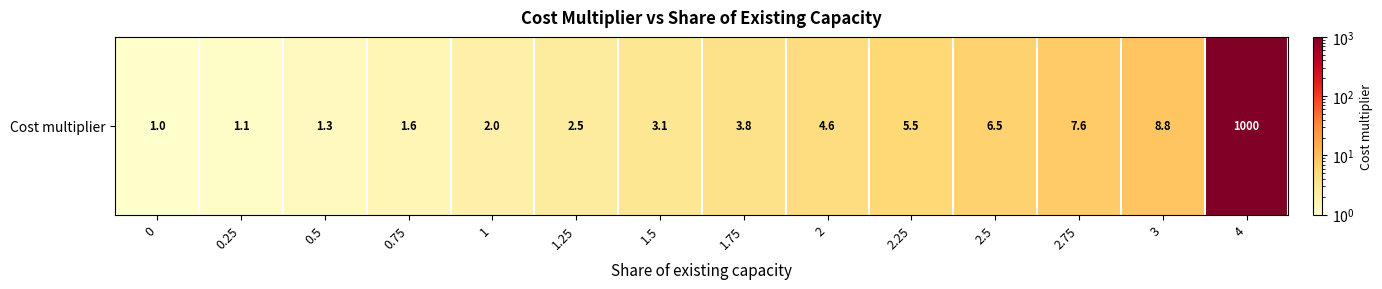

What is the approximate value at 1?

2.0